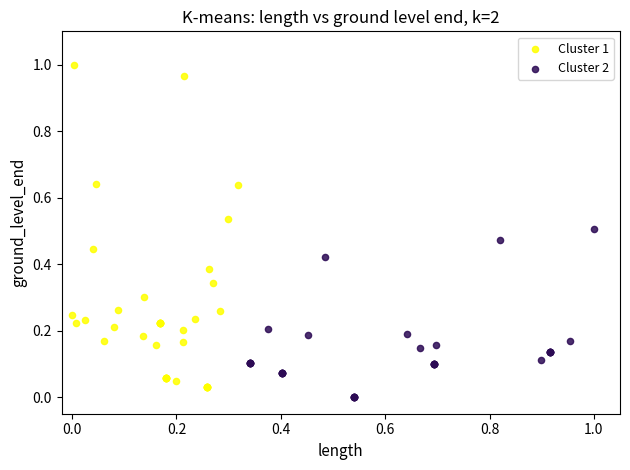

Which series has the widest spread of Y values?

Cluster 1